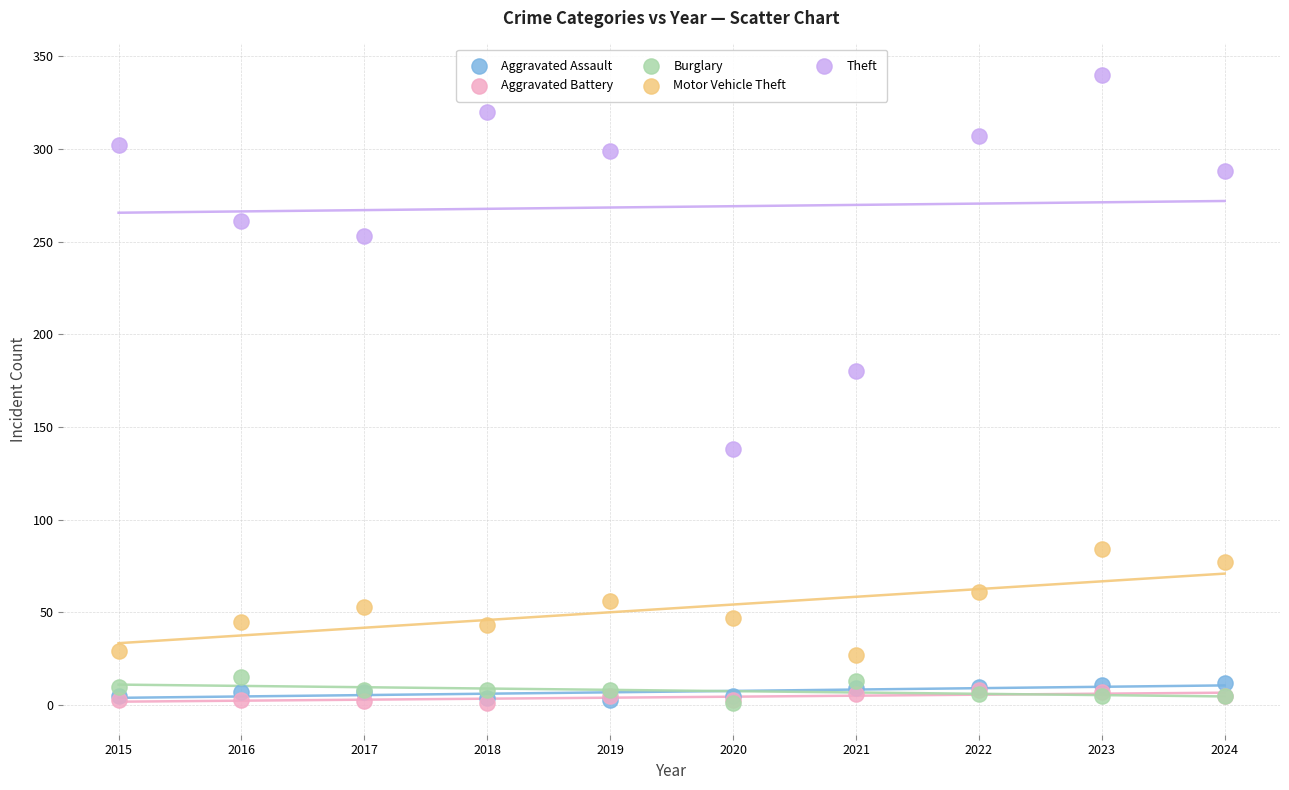

Across all series, what Y value is closest to 170?

180